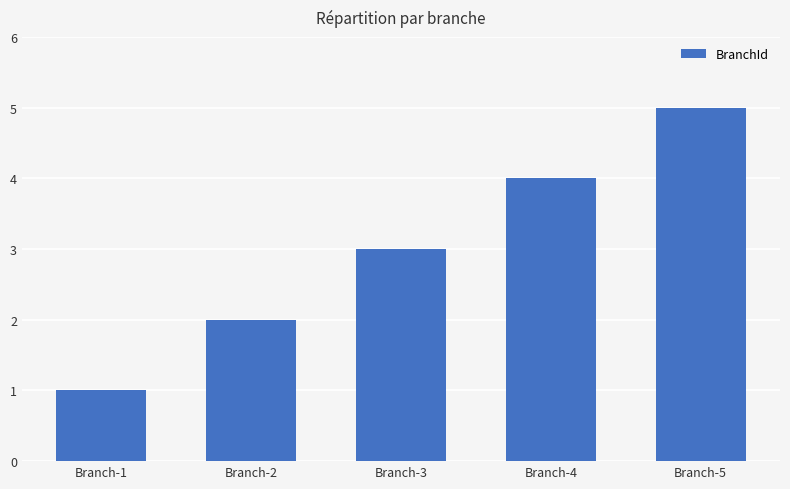

Reading left to right, extract all data points from this chart.

1	2	3	4	5